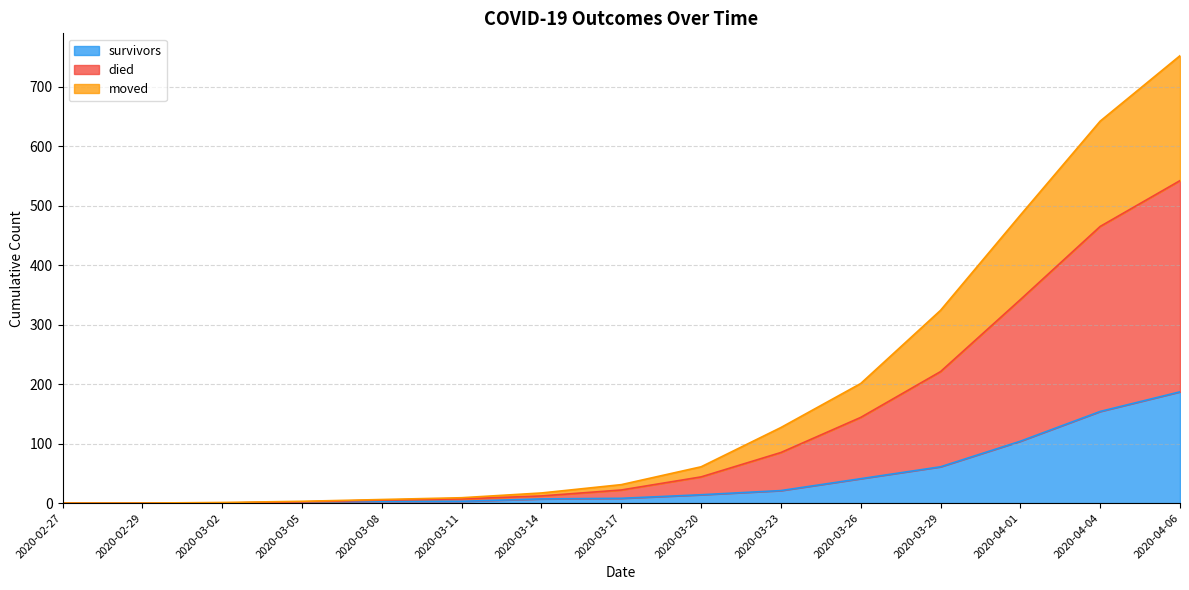

True or false: moved has more than 0 points higher than both neighbors.

False